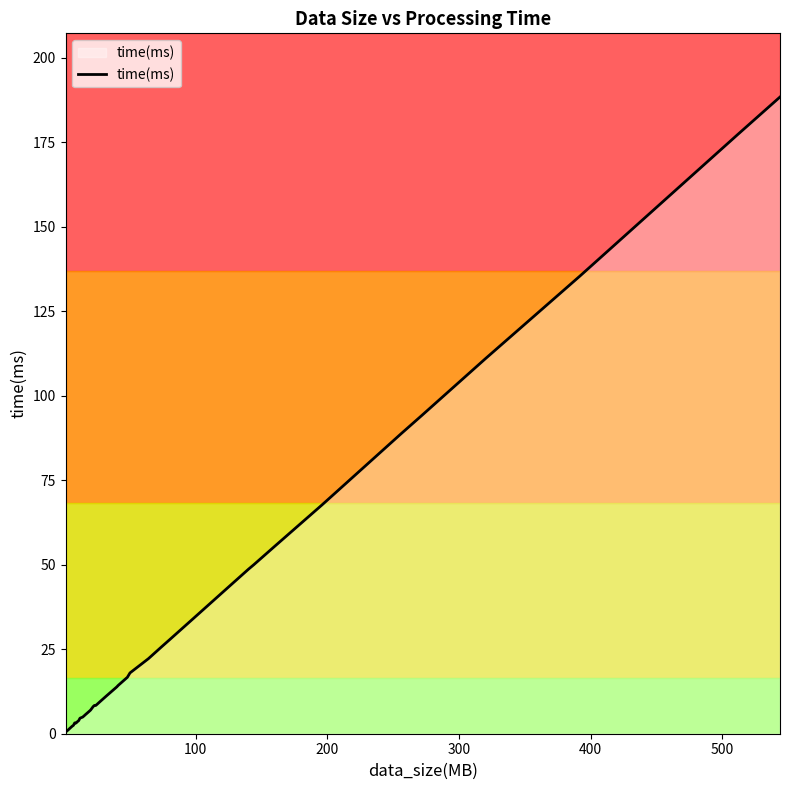

What is the maximum value for time(ms)?

188.3